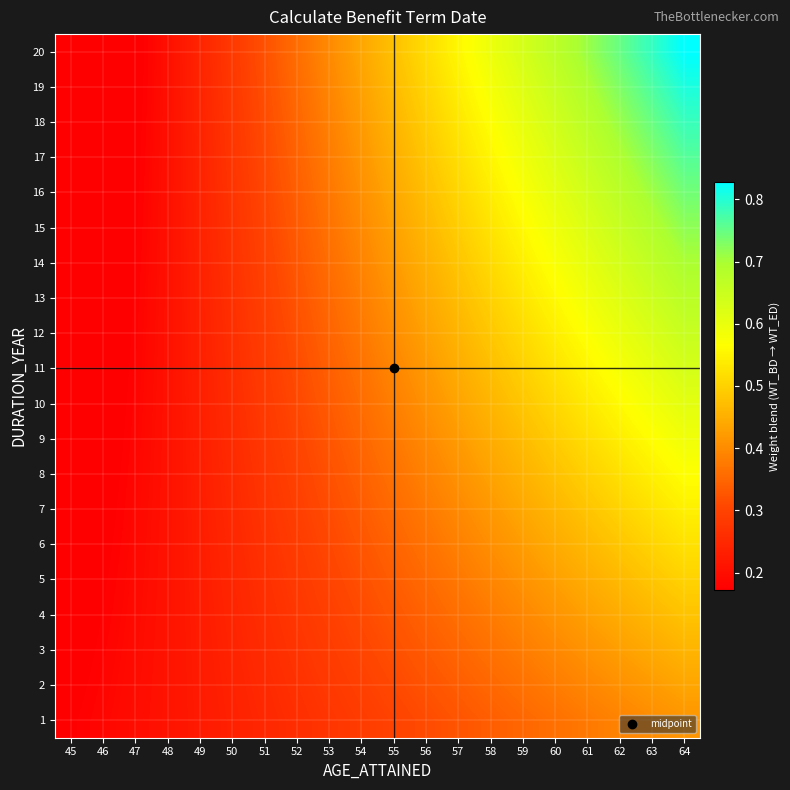

What is the total value across all series at 55?

7.8